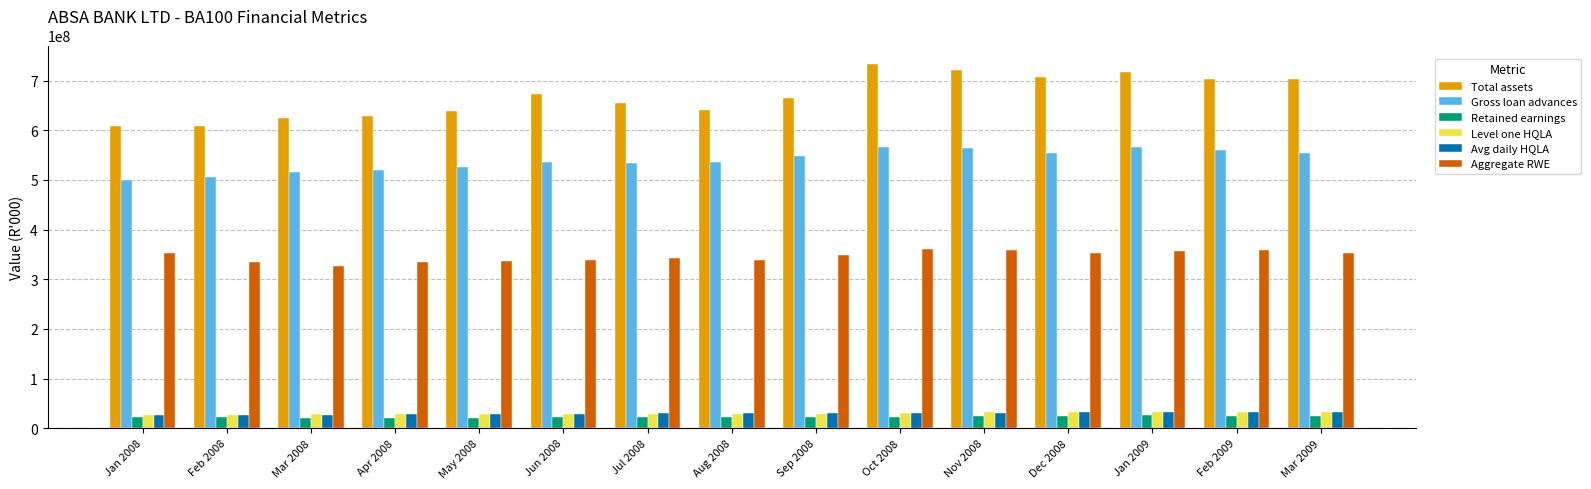

What is the sum of all Aggregate RWE values?

5197932527